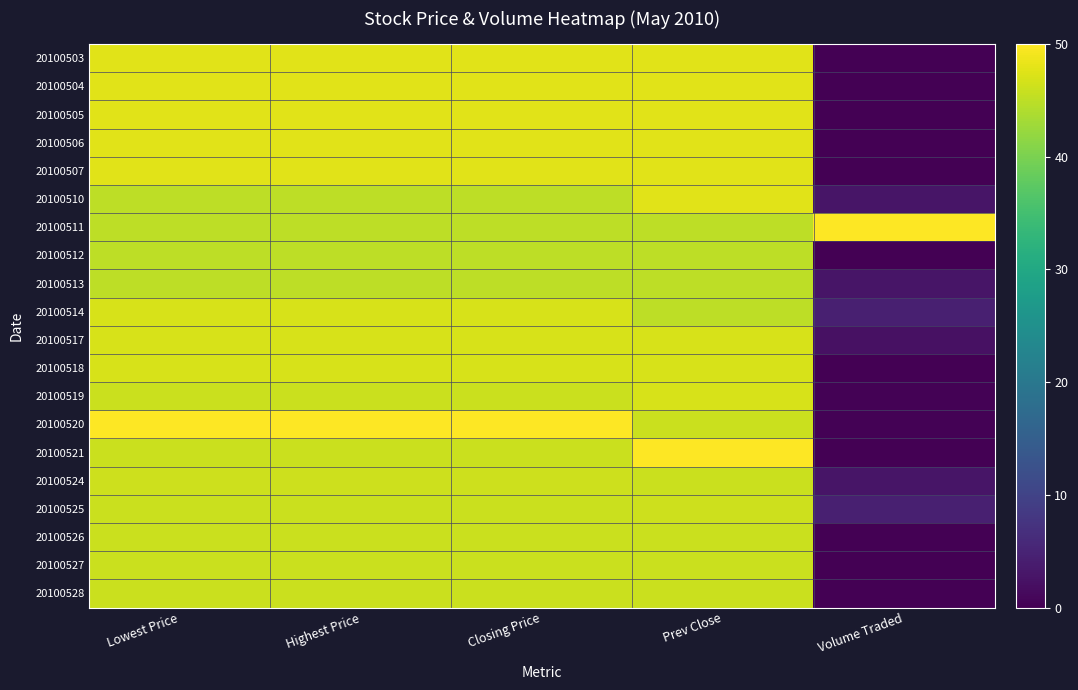

Reading left to right, transcribe all the data shown in this chart.

20100503: Lowest Price=47.8	Highest Price=47.8	Closing Price=47.8	Prev Close=47.8	Volume Traded=0.1
20100504: Lowest Price=47.8	Highest Price=47.8	Closing Price=47.8	Prev Close=47.8	Volume Traded=0.1
20100505: Lowest Price=47.8	Highest Price=47.8	Closing Price=47.8	Prev Close=47.8	Volume Traded=0.1
20100506: Lowest Price=47.8	Highest Price=47.8	Closing Price=47.8	Prev Close=47.8	Volume Traded=0.1
20100507: Lowest Price=47.8	Highest Price=47.8	Closing Price=47.8	Prev Close=47.8	Volume Traded=0.1
20100510: Lowest Price=45.0	Highest Price=45.0	Closing Price=45.0	Prev Close=47.8	Volume Traded=2.9
20100511: Lowest Price=45.0	Highest Price=45.0	Closing Price=45.0	Prev Close=45.0	Volume Traded=50.0
20100512: Lowest Price=45.0	Highest Price=45.0	Closing Price=45.0	Prev Close=45.0	Volume Traded=0.0
20100513: Lowest Price=45.0	Highest Price=45.0	Closing Price=45.0	Prev Close=45.0	Volume Traded=2.8
20100514: Lowest Price=47.0	Highest Price=47.0	Closing Price=47.0	Prev Close=45.0	Volume Traded=4.4
20100517: Lowest Price=47.0	Highest Price=47.0	Closing Price=47.0	Prev Close=47.0	Volume Traded=2.2
20100518: Lowest Price=47.0	Highest Price=47.0	Closing Price=47.0	Prev Close=47.0	Volume Traded=0.0
20100519: Lowest Price=46.0	Highest Price=46.0	Closing Price=46.0	Prev Close=47.0	Volume Traded=0.3
20100520: Lowest Price=50.0	Highest Price=50.0	Closing Price=50.0	Prev Close=46.0	Volume Traded=0.3
20100521: Lowest Price=46.0	Highest Price=46.0	Closing Price=46.0	Prev Close=50.0	Volume Traded=0.1
20100524: Lowest Price=46.2	Highest Price=46.2	Closing Price=46.2	Prev Close=46.0	Volume Traded=2.9
20100525: Lowest Price=46.0	Highest Price=46.0	Closing Price=46.0	Prev Close=46.2	Volume Traded=4.4
20100526: Lowest Price=46.0	Highest Price=46.0	Closing Price=46.0	Prev Close=46.0	Volume Traded=0.0
20100527: Lowest Price=46.0	Highest Price=46.0	Closing Price=46.0	Prev Close=46.0	Volume Traded=0.0
20100528: Lowest Price=46.0	Highest Price=46.0	Closing Price=46.0	Prev Close=46.0	Volume Traded=0.0